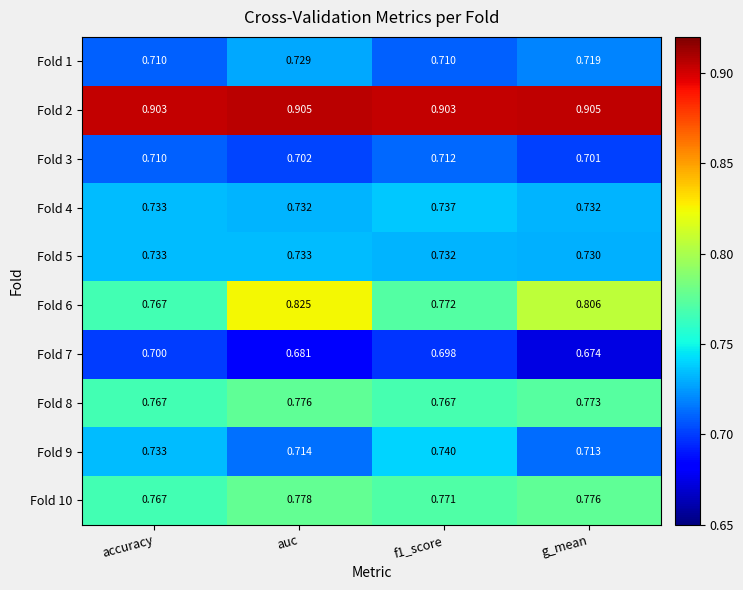

At which category is the sum across all series the highest?

auc